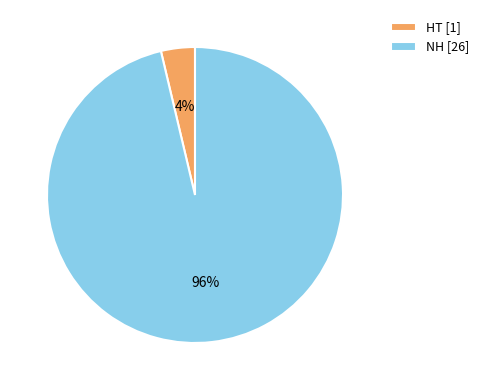

Is the sum of NH and HT greater than half?

Yes